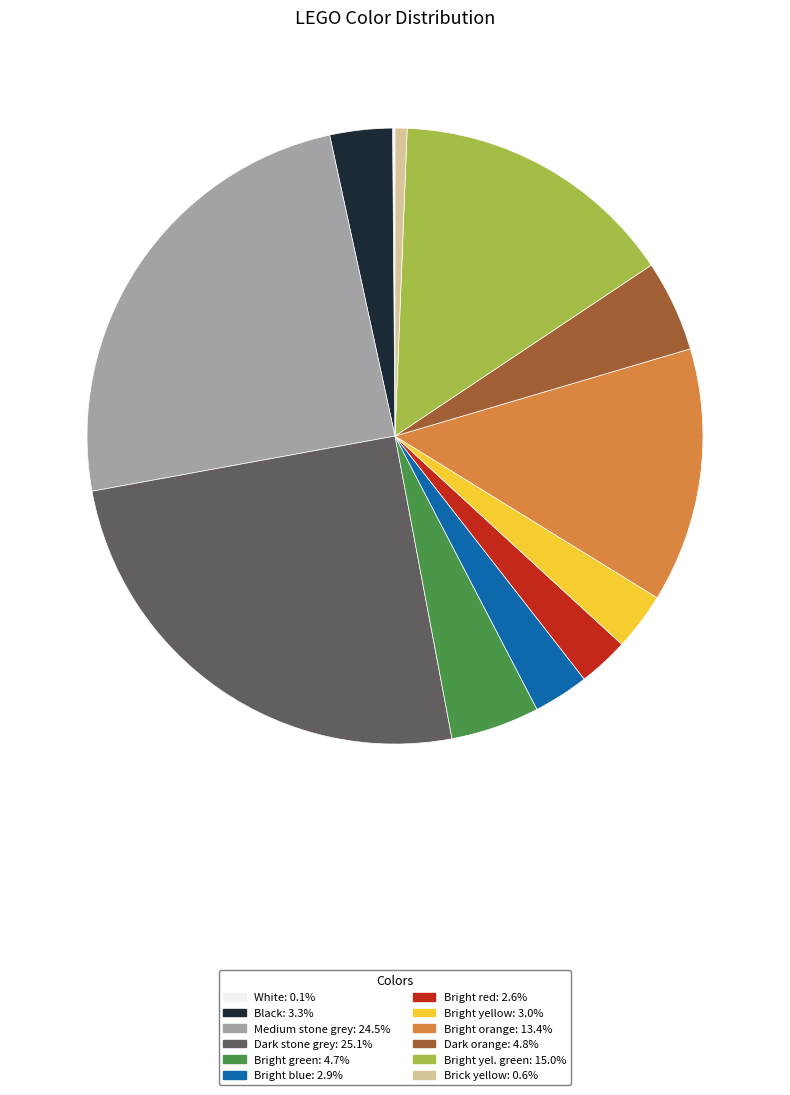

Approximately how many times larger is the value at Bright orange compared to Dark orange?

2.8